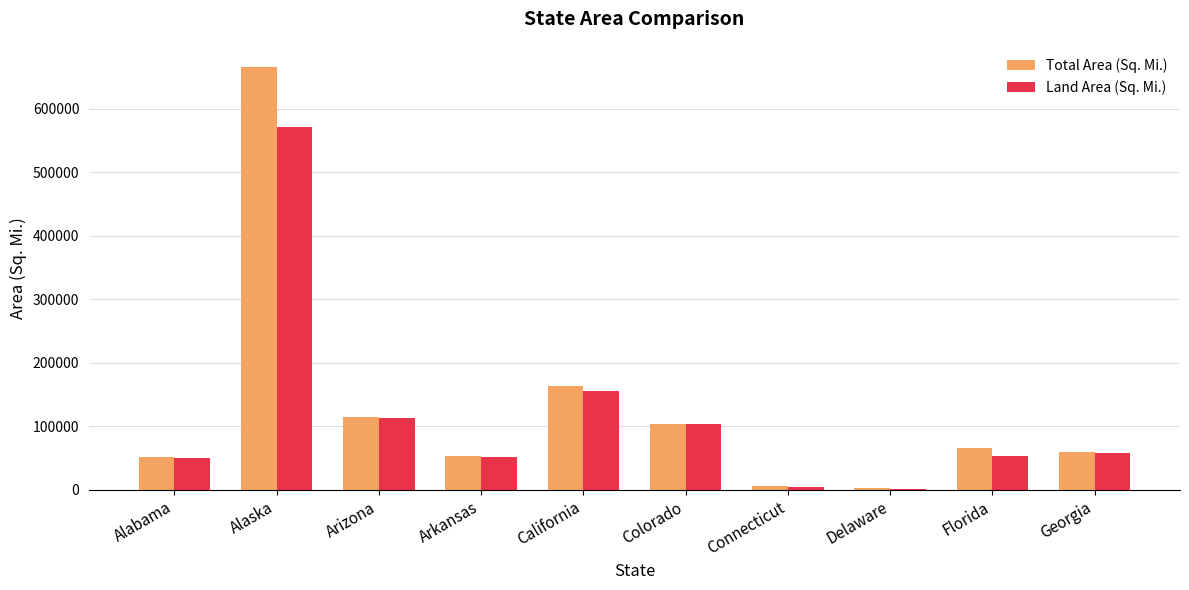

True or false: Total Area (Sq. Mi.) has a value of 65758 at Florida.

True